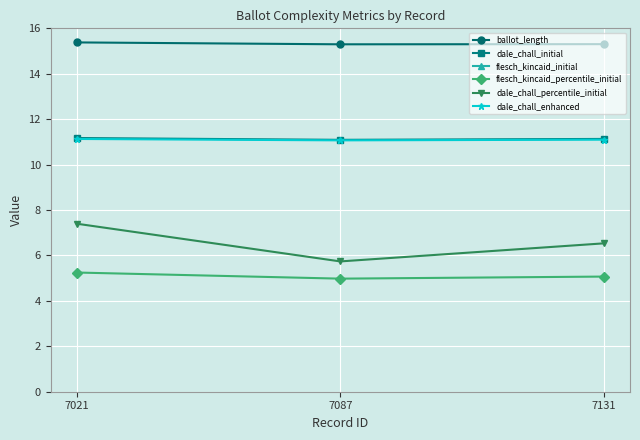

At which label does ballot_length reach its peak?

7021